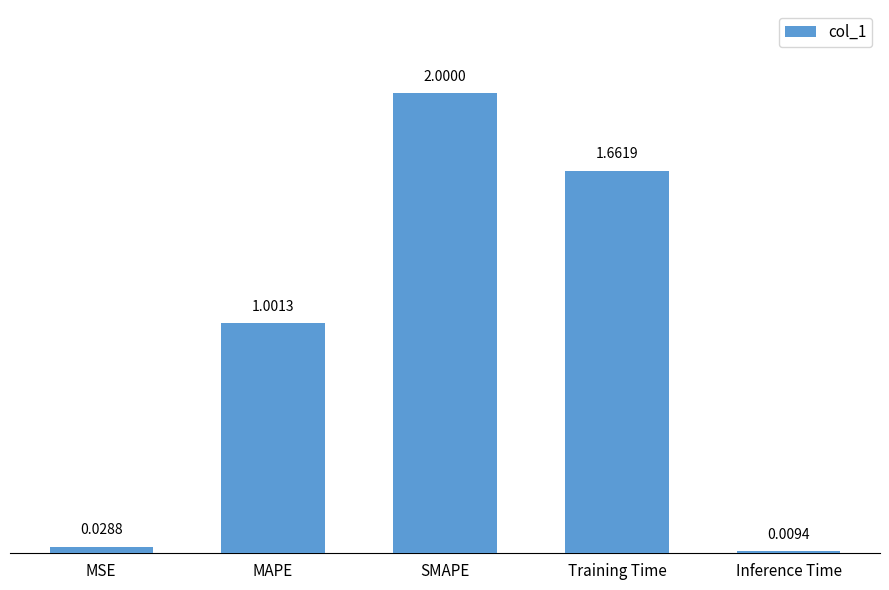

Between Training Time and SMAPE, which is larger?

SMAPE